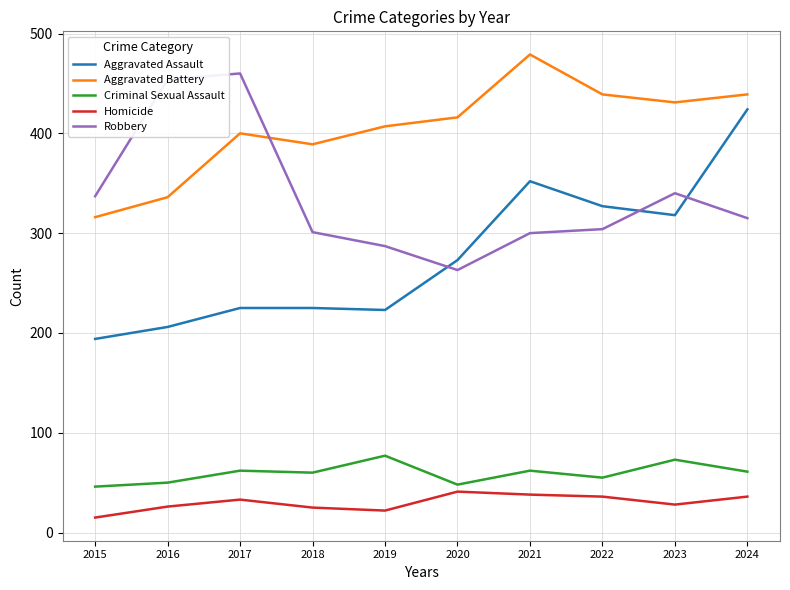

True or false: Aggravated Battery and Homicide cross at least once.

False